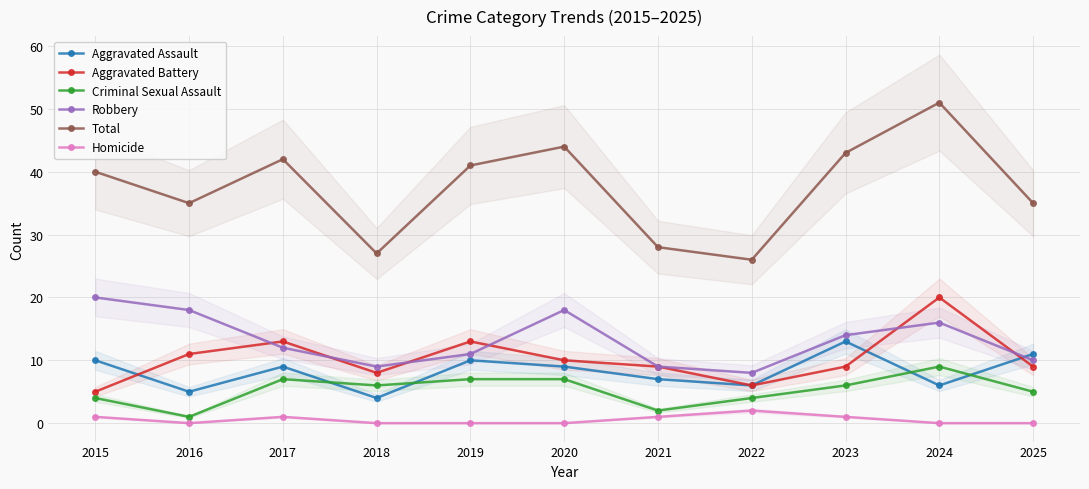

Rank the series by their maximum value, from lowest to highest.

Homicide, Criminal Sexual Assault, Aggravated Assault, Aggravated Battery, Robbery, Total